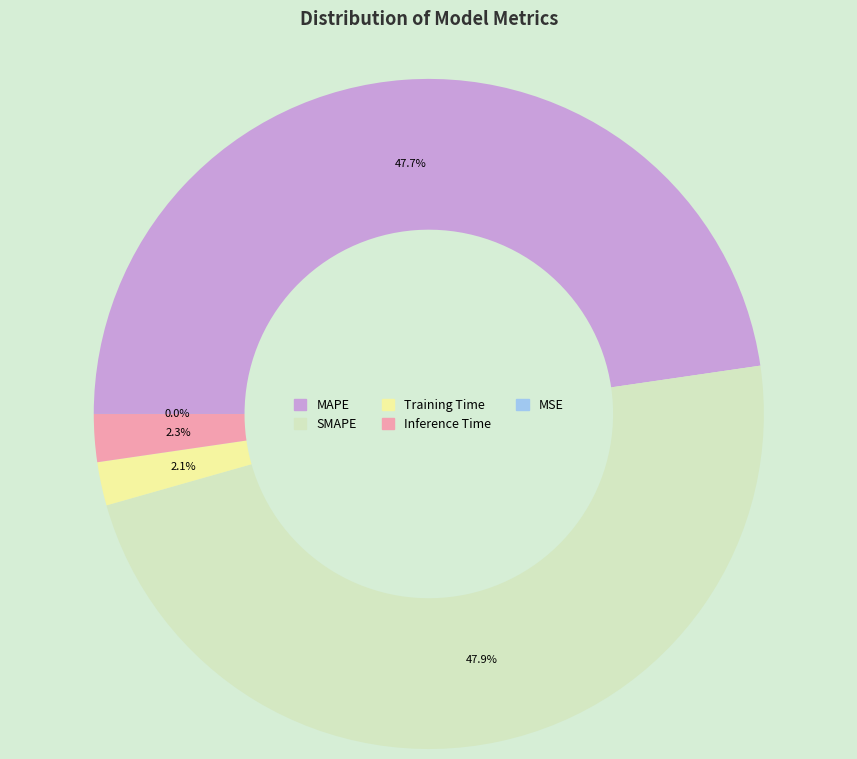

To the nearest percent, what is the combined percentage of SMAPE and Inference Time?

50%